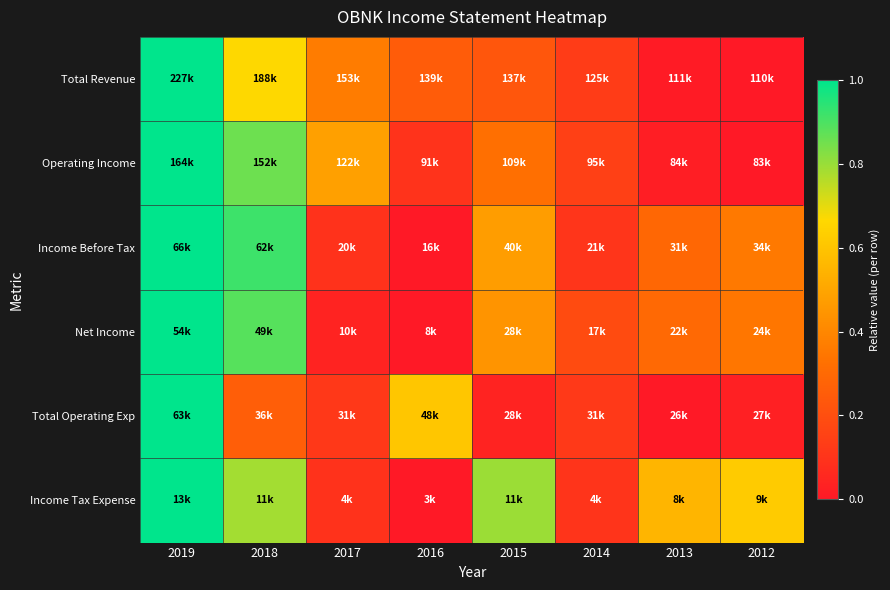

What is the difference between the highest and lowest values at 2016?

0.6